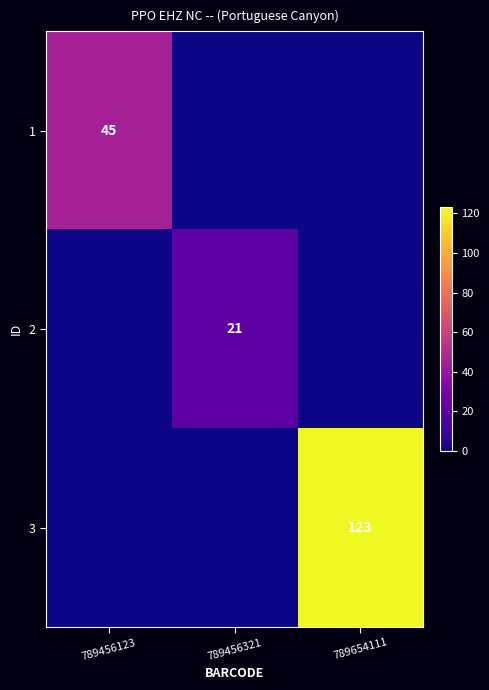

Is it true that 3 equals 123 at 789654111?

True